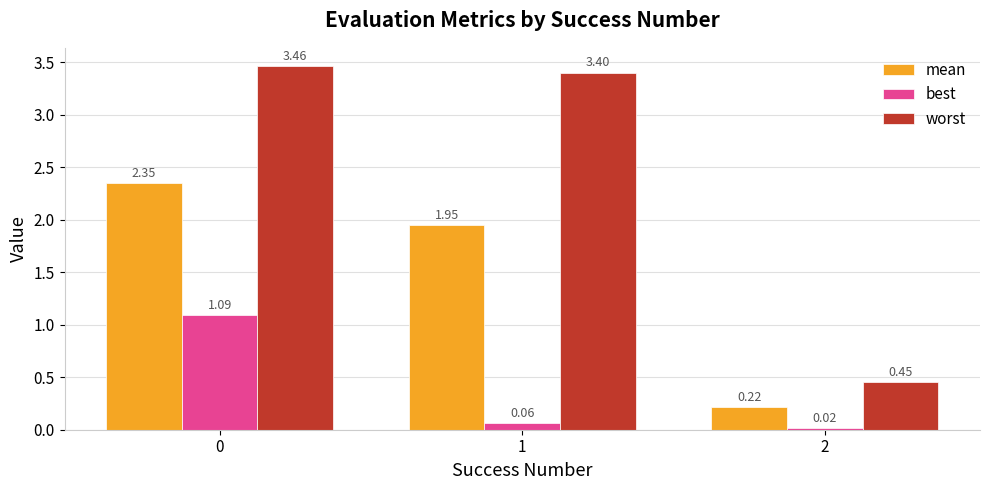

List the series in order of their peak value, highest first.

worst, mean, best